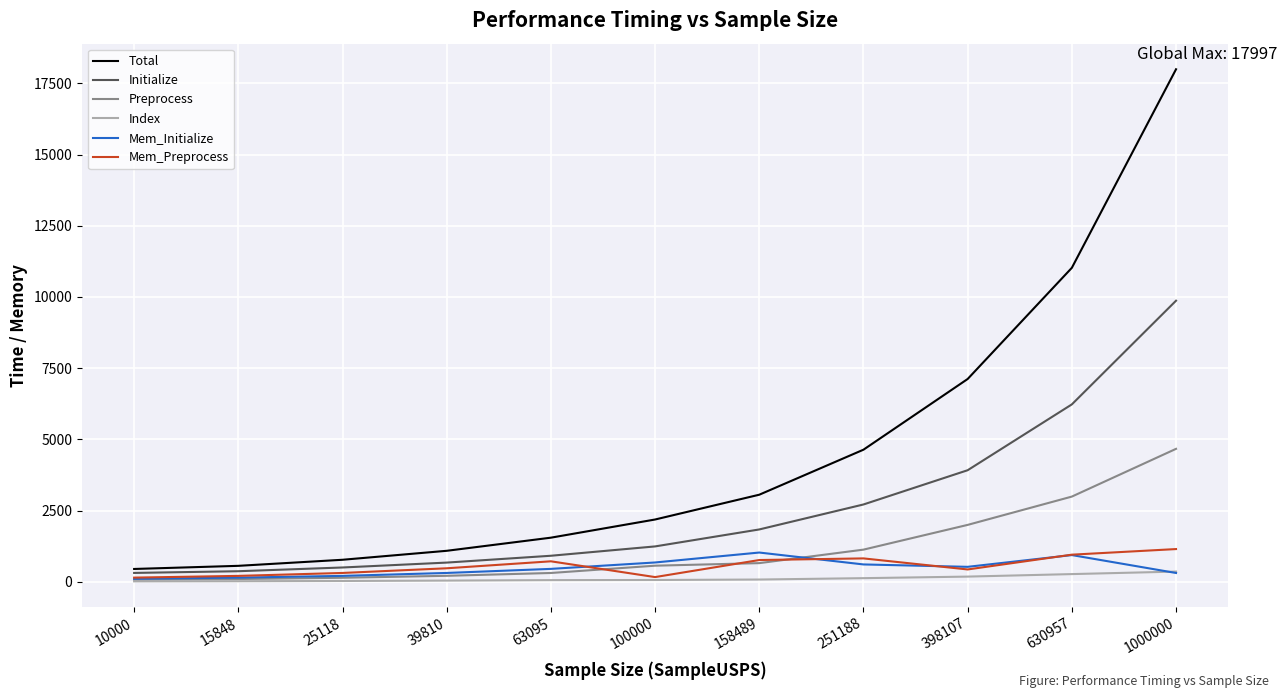

What are all the series names shown in the legend?

Total, Initialize, Preprocess, Index, Mem_Initialize, Mem_Preprocess